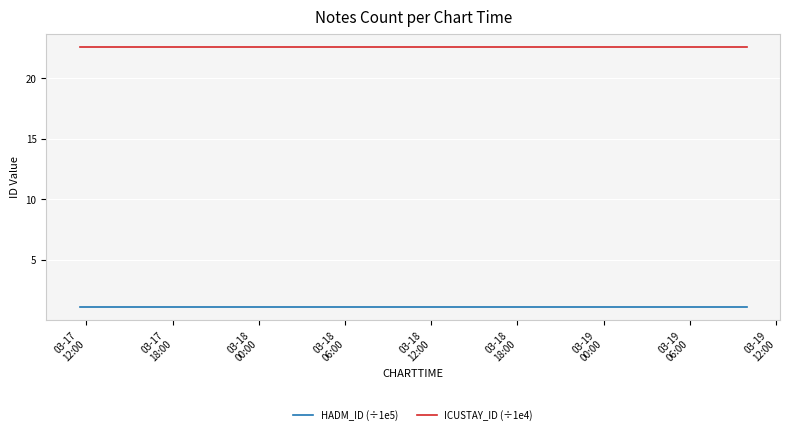

Is it true that HADM_ID (÷1e5) equals 1.1 at 03-17
18:00?

True